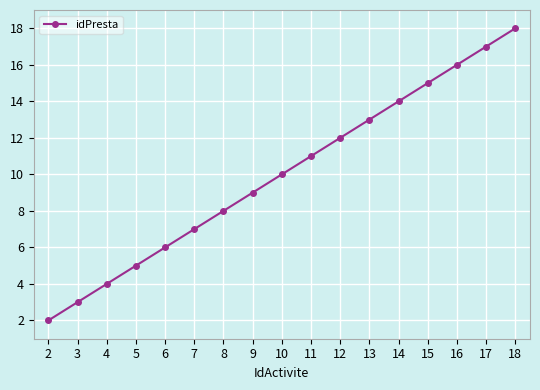

True or false: the data has more than 1 interior local peaks.

False